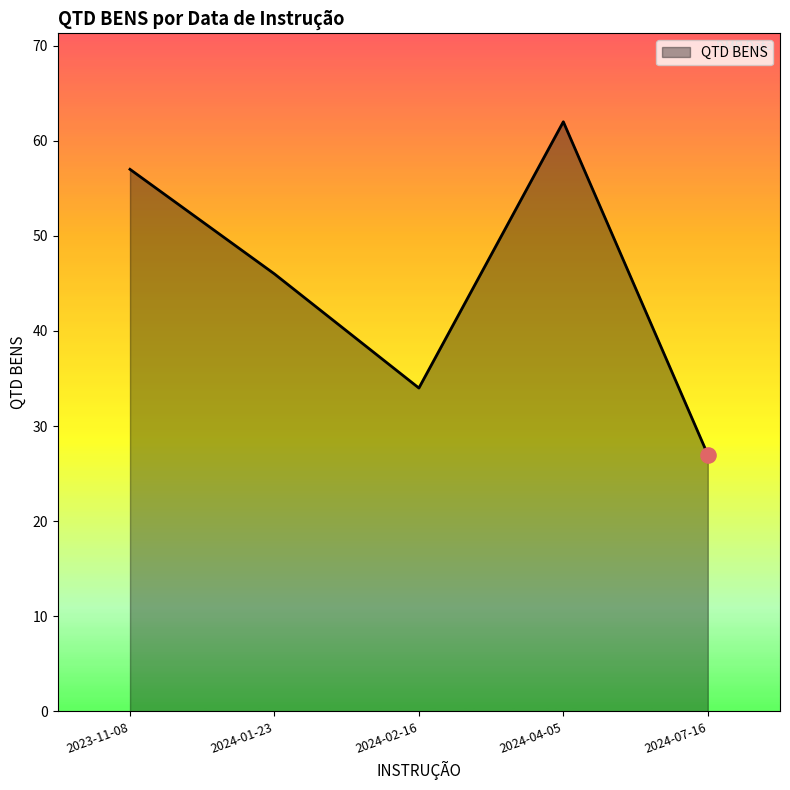

Approximately how many times larger is the value at 2024-02-16 compared to 2024-04-05?

0.5